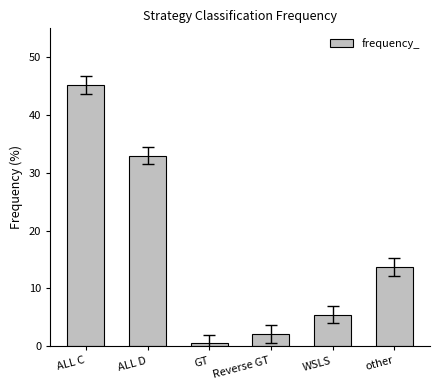

Where is the data nearest to the value 22?

other